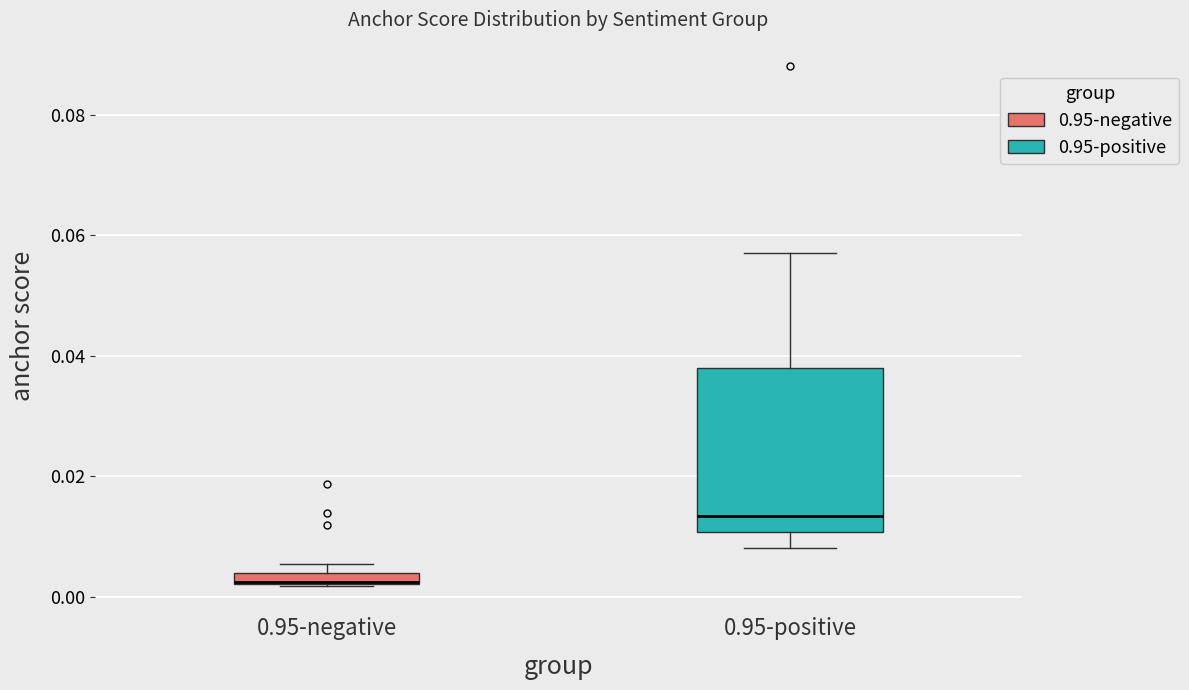

Where is the upper edge of the box for 0.95-positive on the y-axis? The values are not printed on the chart, so give them approximately, as read against the axis.

0.038